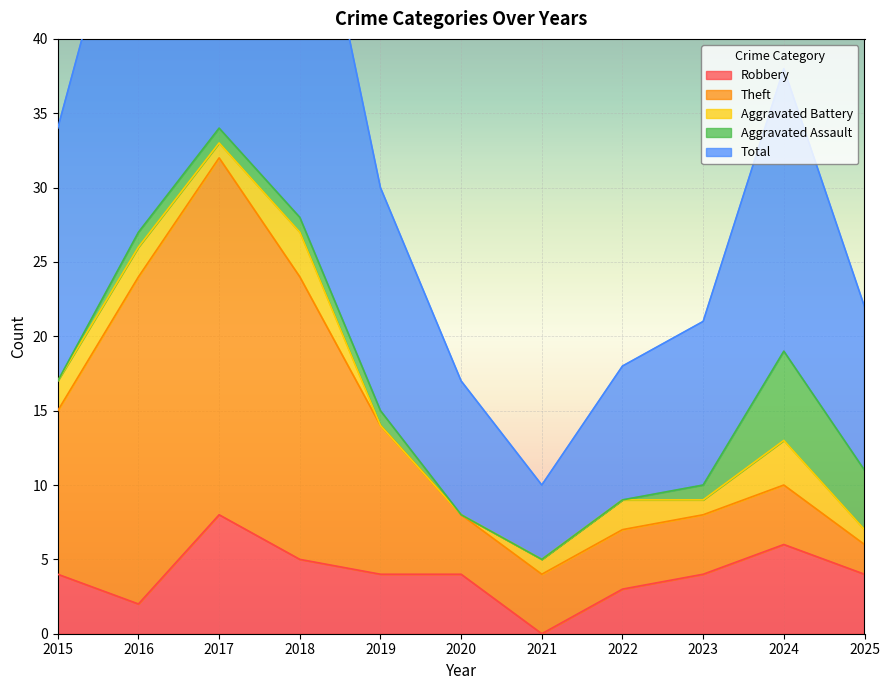

Reading left to right, what are all the values shown in this chart?

Robbery: 2015=4	2016=2	2017=8	2018=5	2019=4	2020=4	2021=0	2022=3	2023=4	2024=6	2025=4
Theft: 2015=11	2016=22	2017=24	2018=19	2019=10	2020=4	2021=4	2022=4	2023=4	2024=4	2025=2
Aggravated Battery: 2015=2	2016=2	2017=1	2018=3	2019=0	2020=0	2021=1	2022=2	2023=1	2024=3	2025=1
Aggravated Assault: 2015=0	2016=1	2017=1	2018=1	2019=1	2020=0	2021=0	2022=0	2023=1	2024=6	2025=4
Total: 2015=17	2016=27	2017=35	2018=28	2019=15	2020=9	2021=5	2022=9	2023=11	2024=19	2025=11